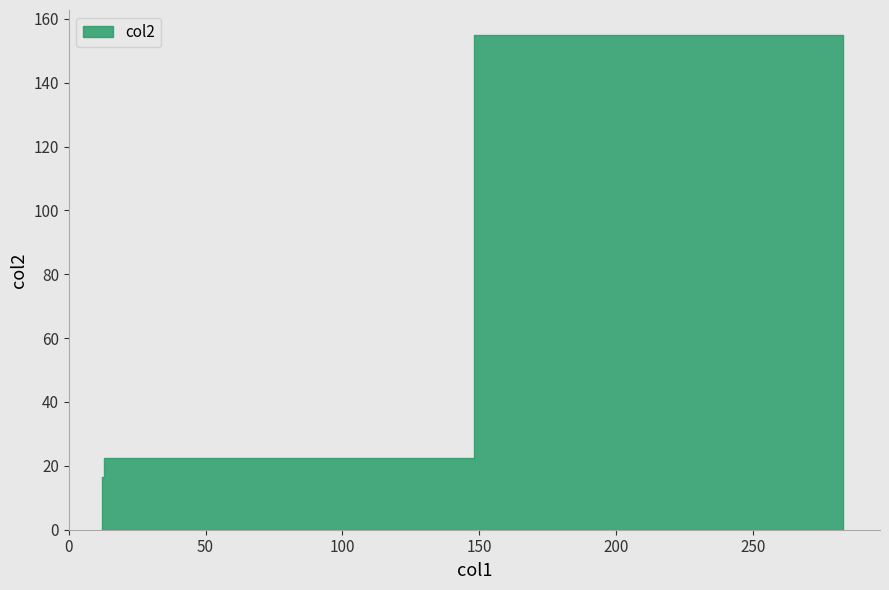

The value at Nativity of Jesus is 155.0. True or false?

True